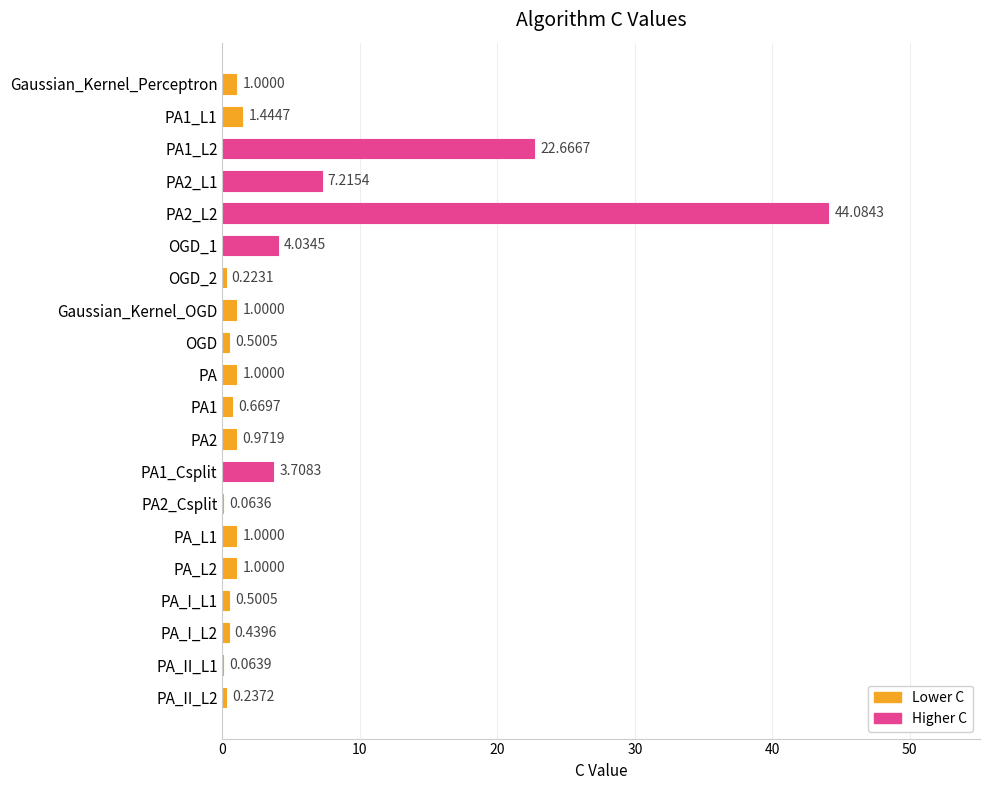

What is the sum of the values at PA_II_L1 and PA1_Csplit?

3.8